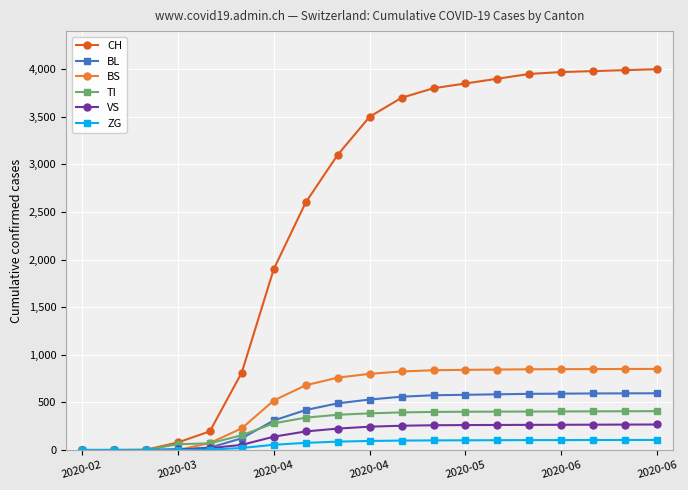

Which series has the largest total across all categories?

CH